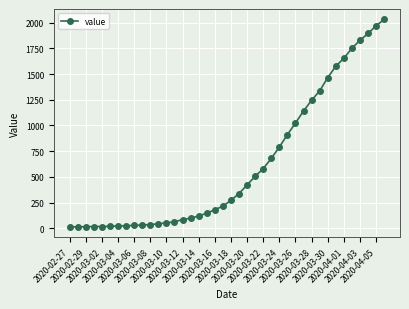

How many lines are shown in the chart?

1